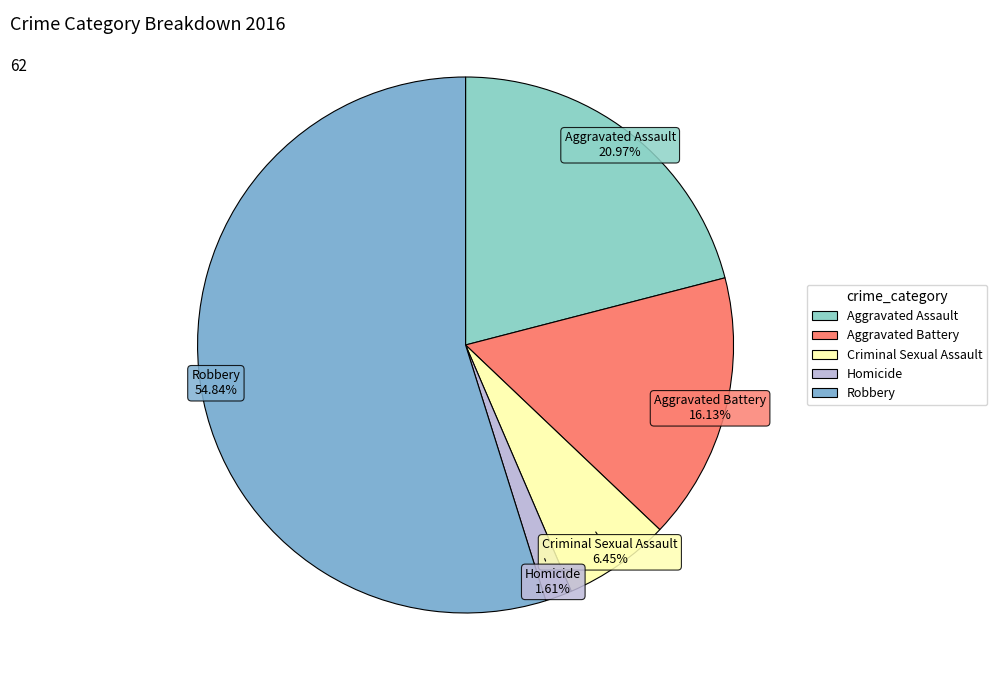

What is the ratio of the value at Aggravated Battery to the value at Criminal Sexual Assault?

2.5